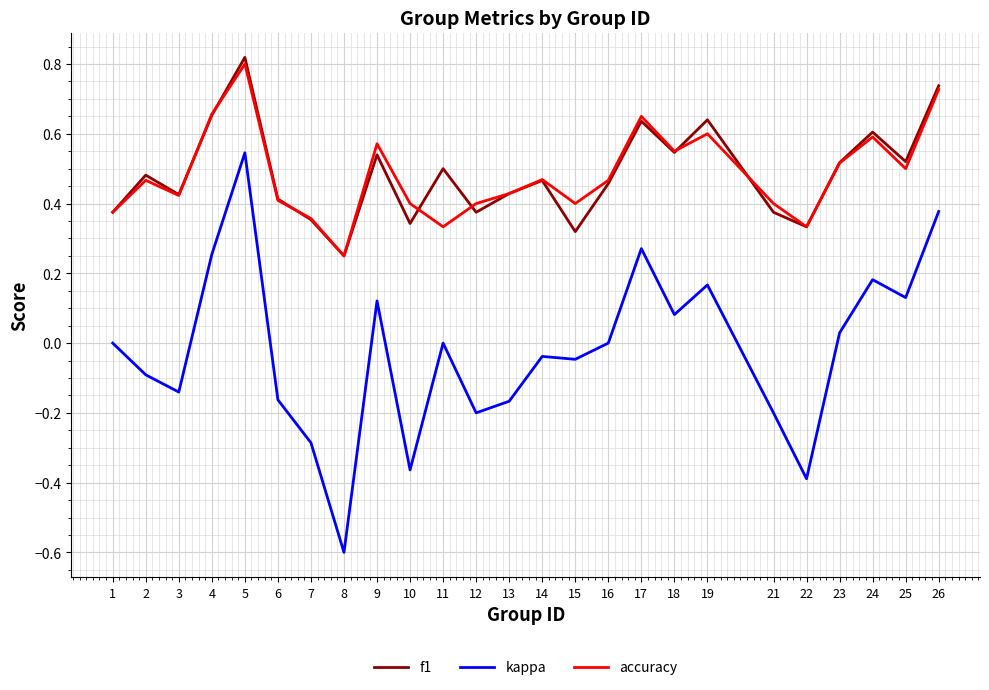

At which label does f1 reach its peak?

5